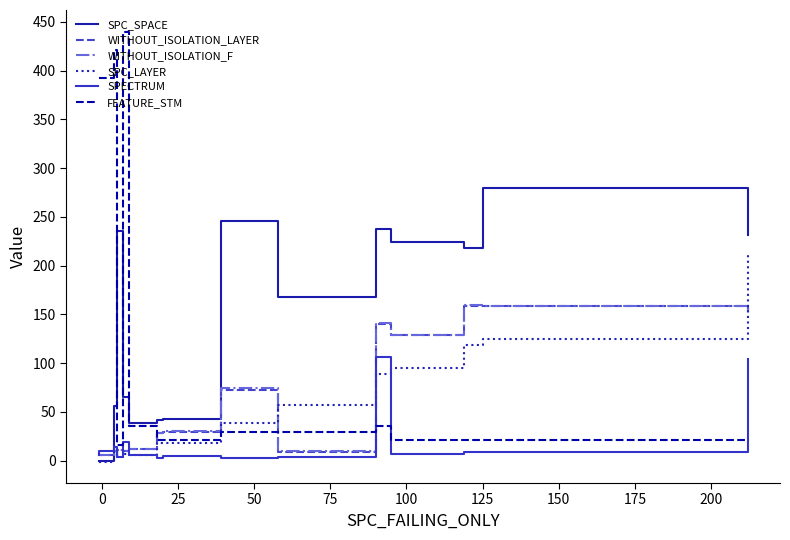

What is the maximum value shown in the chart?

440